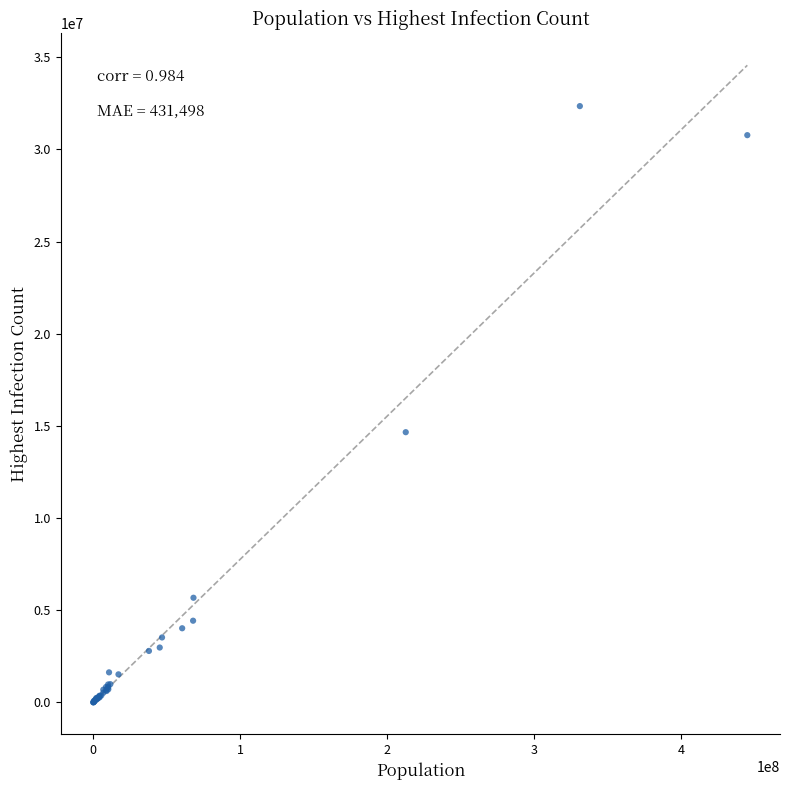

What Y value in the scatter plot is closest to 16174948?

14659011